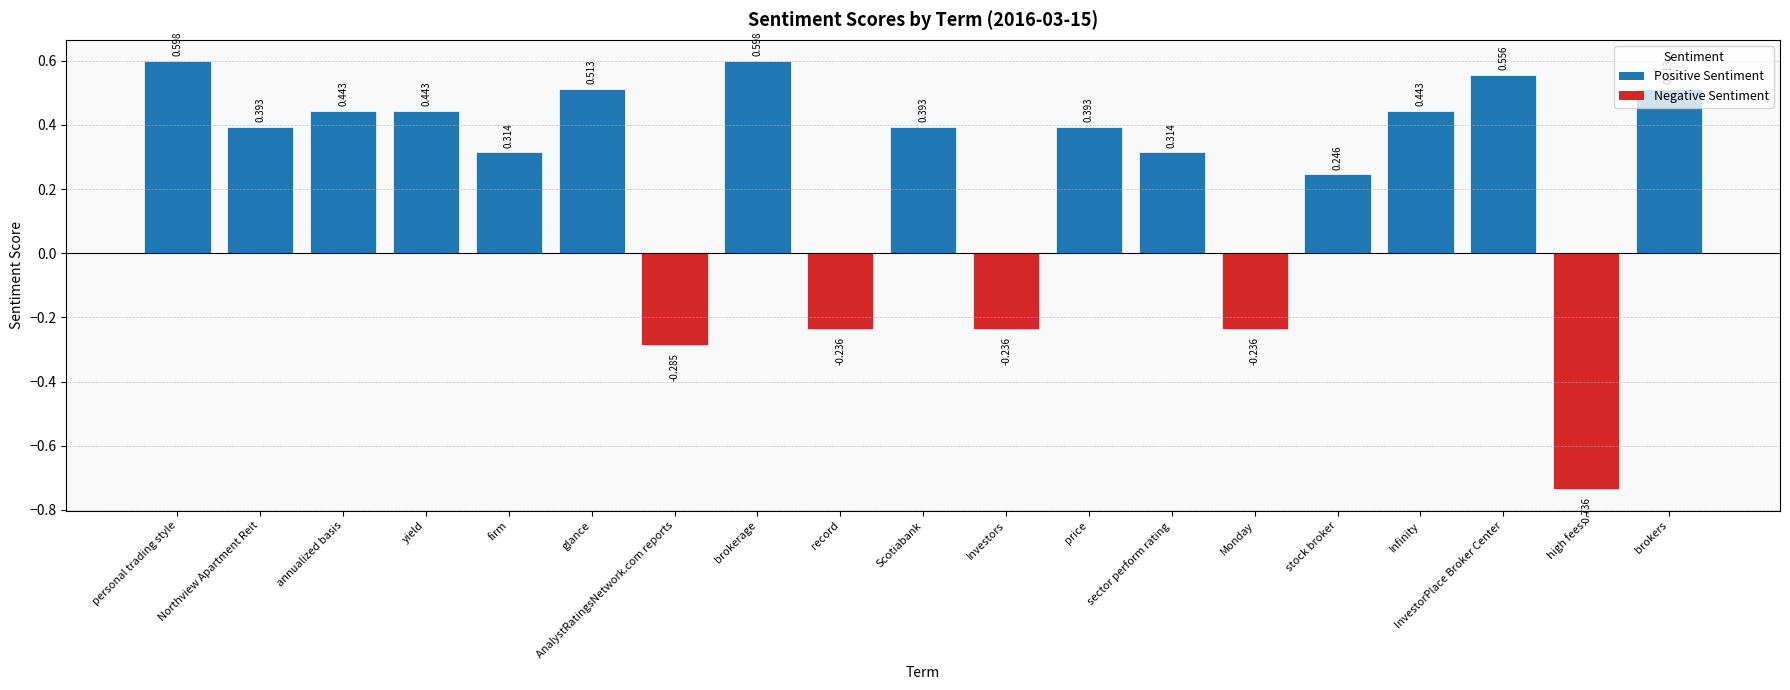

Where does the data first go above 0?

personal trading style